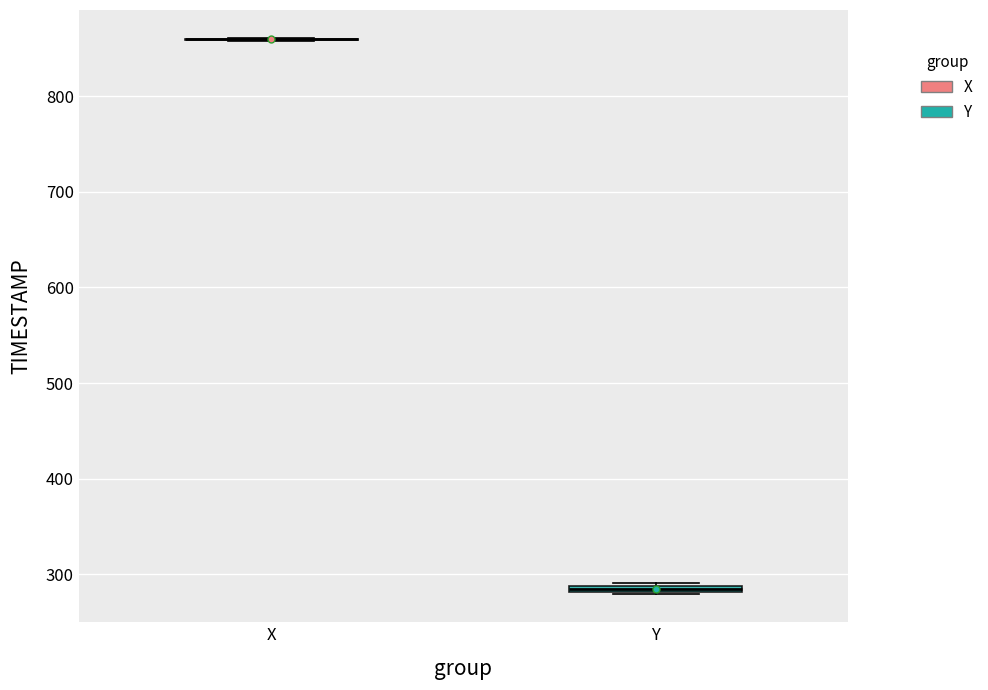

Where is the lower edge of the box for Y on the y-axis? The values are not printed on the chart, so give them approximately, as read against the axis.

280